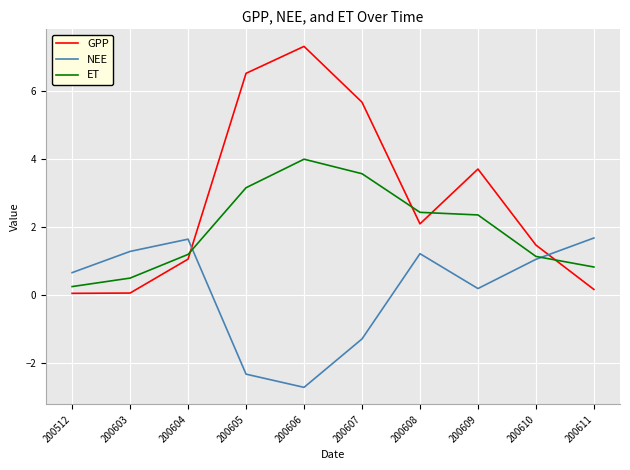

What is the difference between the highest and lowest values at 200609?

3.5